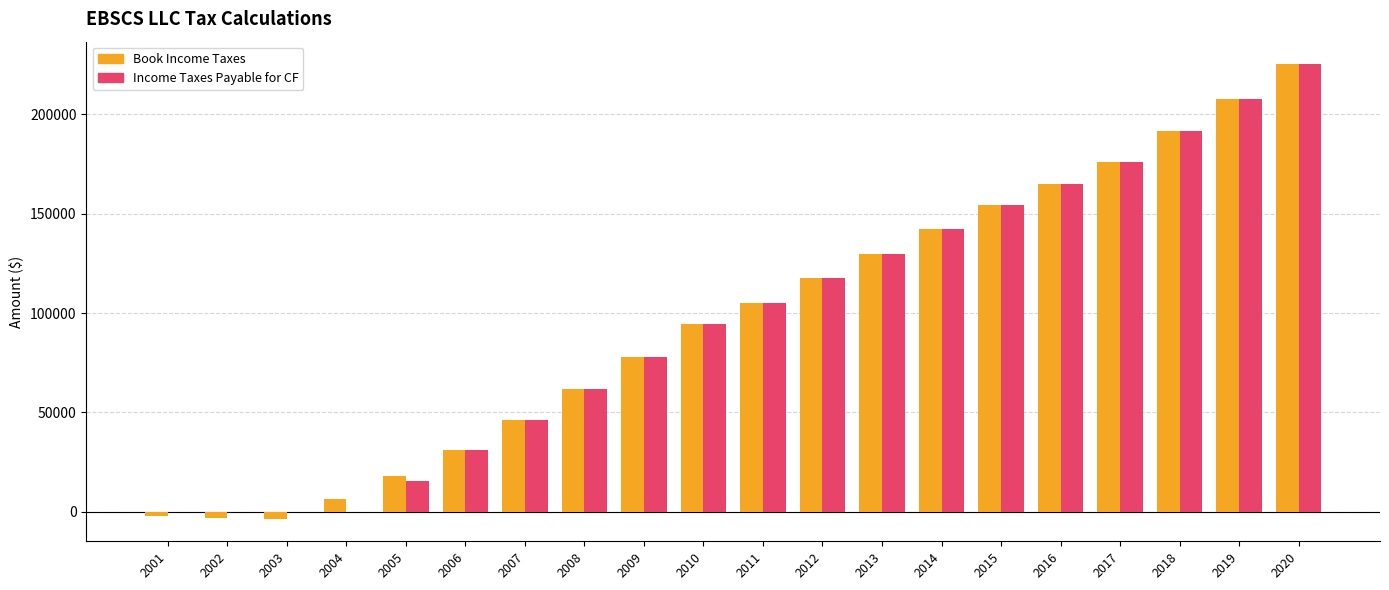

What is the sum of all Book Income Taxes values?

1941037.4